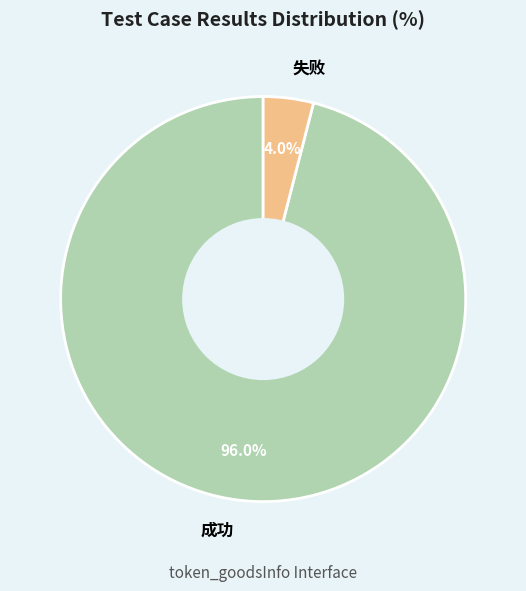

To the nearest percent, what is the difference between the 失败 and 成功 slice percentages?

92%